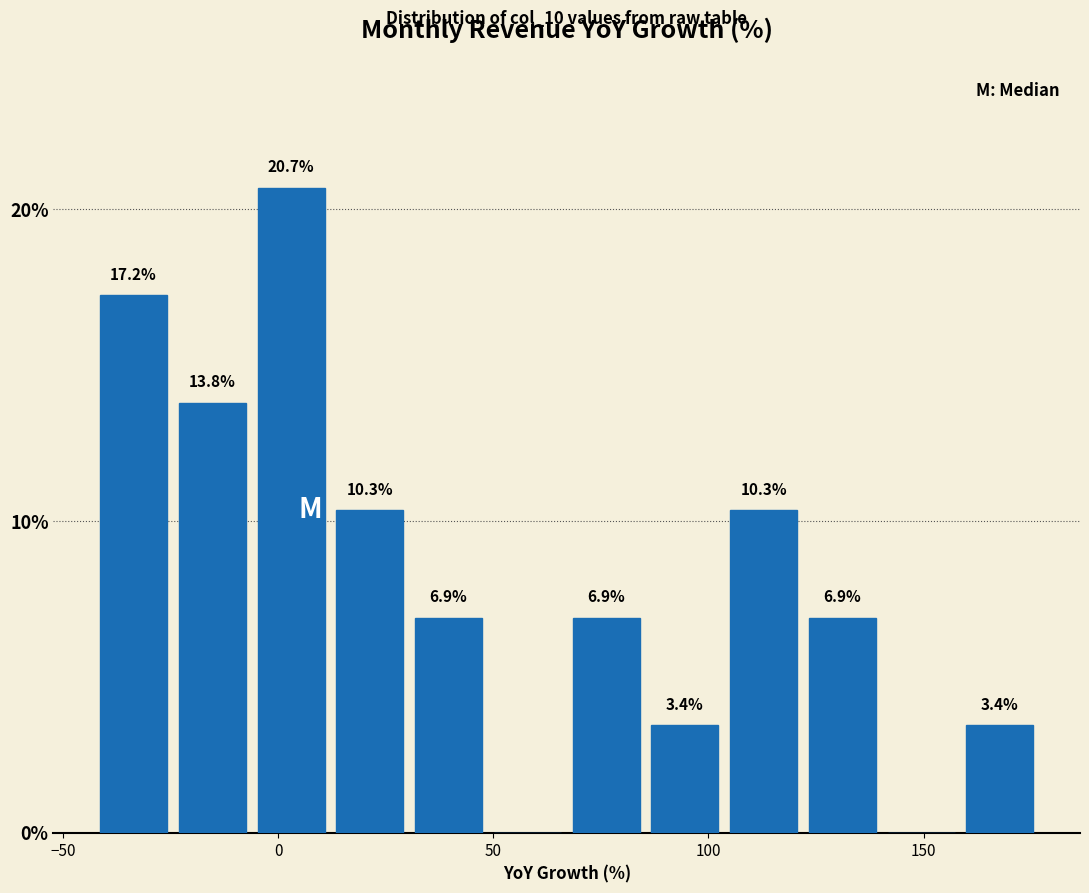

Read against the x-axis, roughly where is the centre of the tallest bar?

5